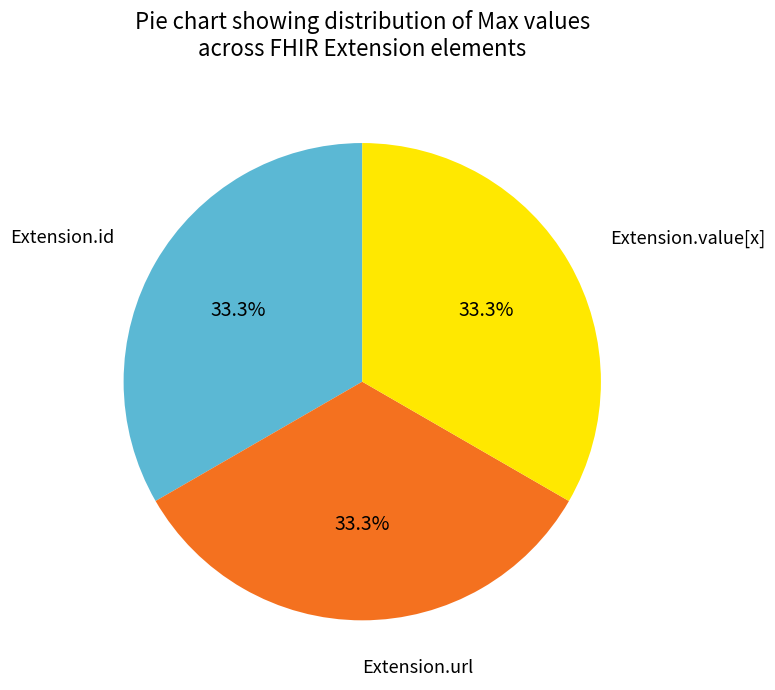

Is there a majority slice in this chart?

No